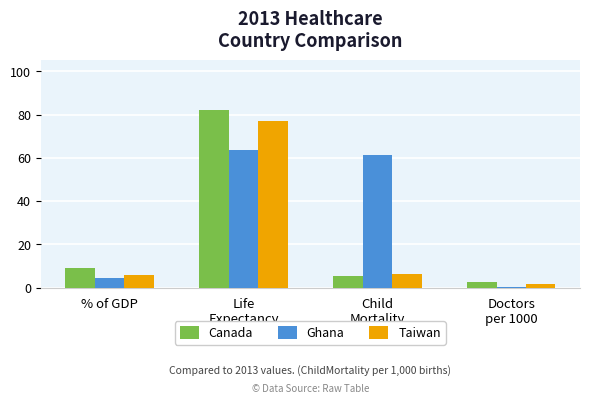

Which label corresponds to the largest value in the chart?

Life
Expectancy